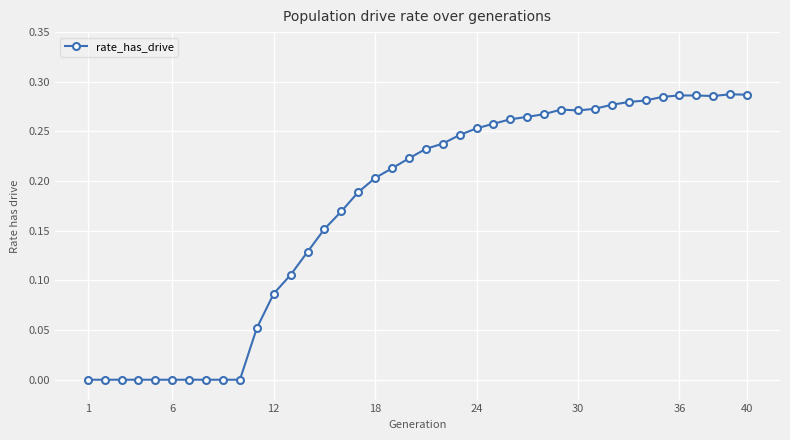

True or false: the data has more than 2 interior local peaks.

True